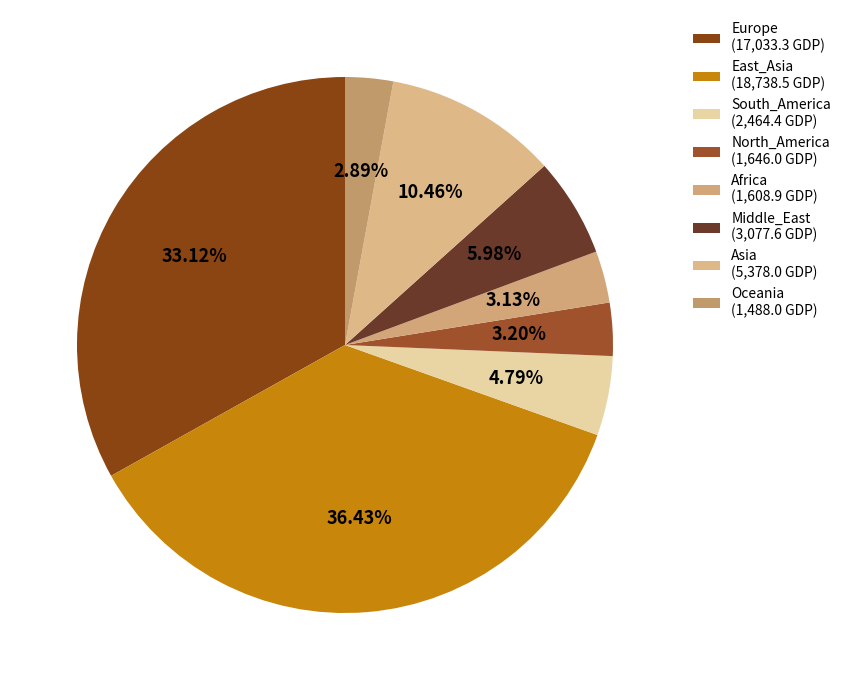

Is there any slice that represents more than half of the pie?

No